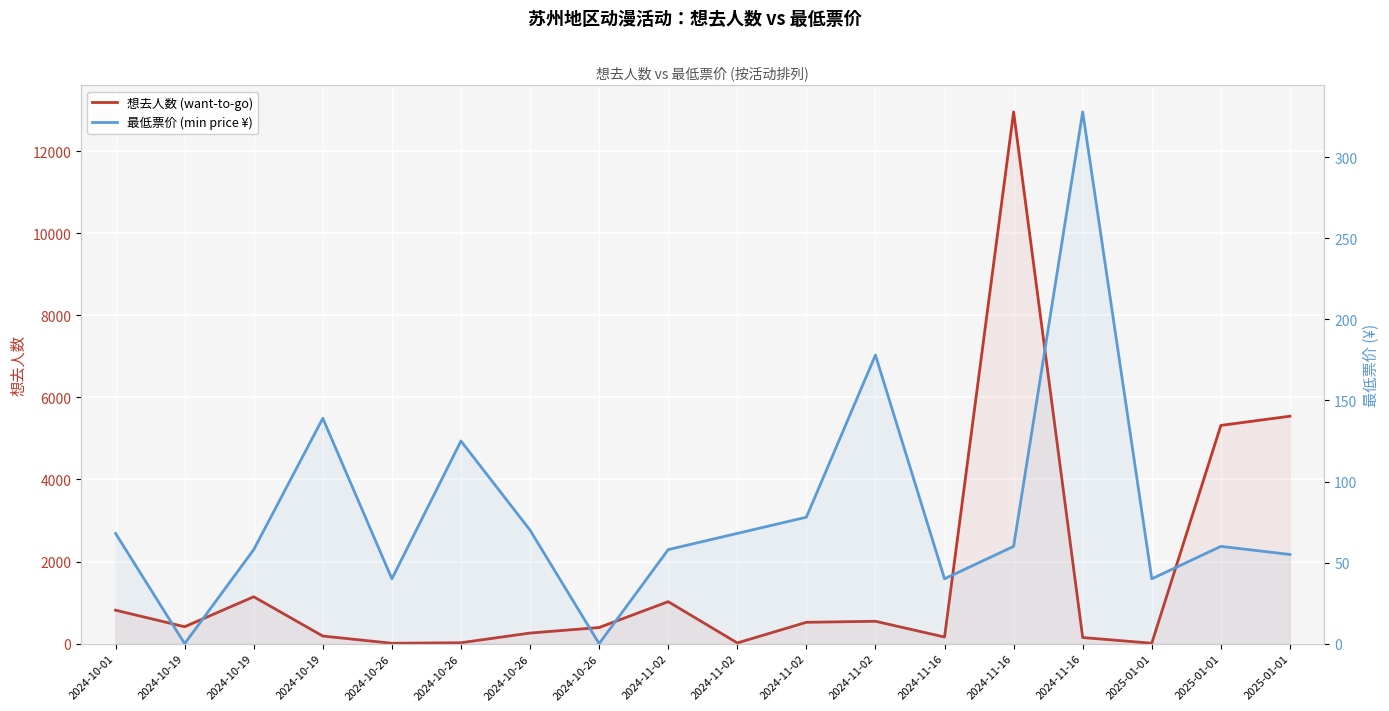

How many data points in 想去人数 (want-to-go) are less than 412?

9